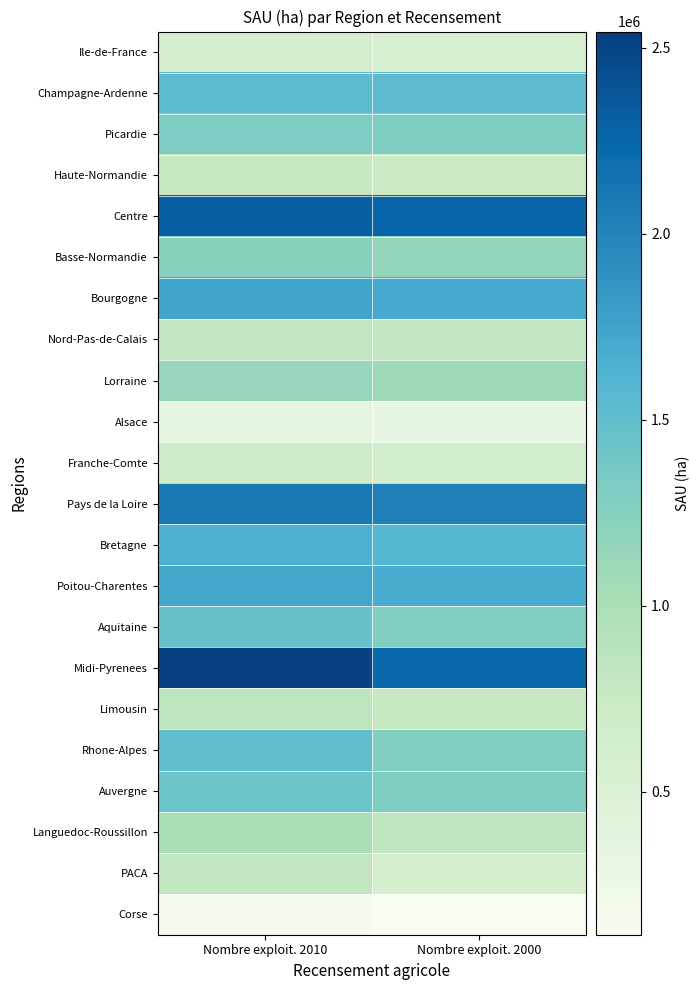

Which category has the highest value across all series?

Nombre exploit. 2010